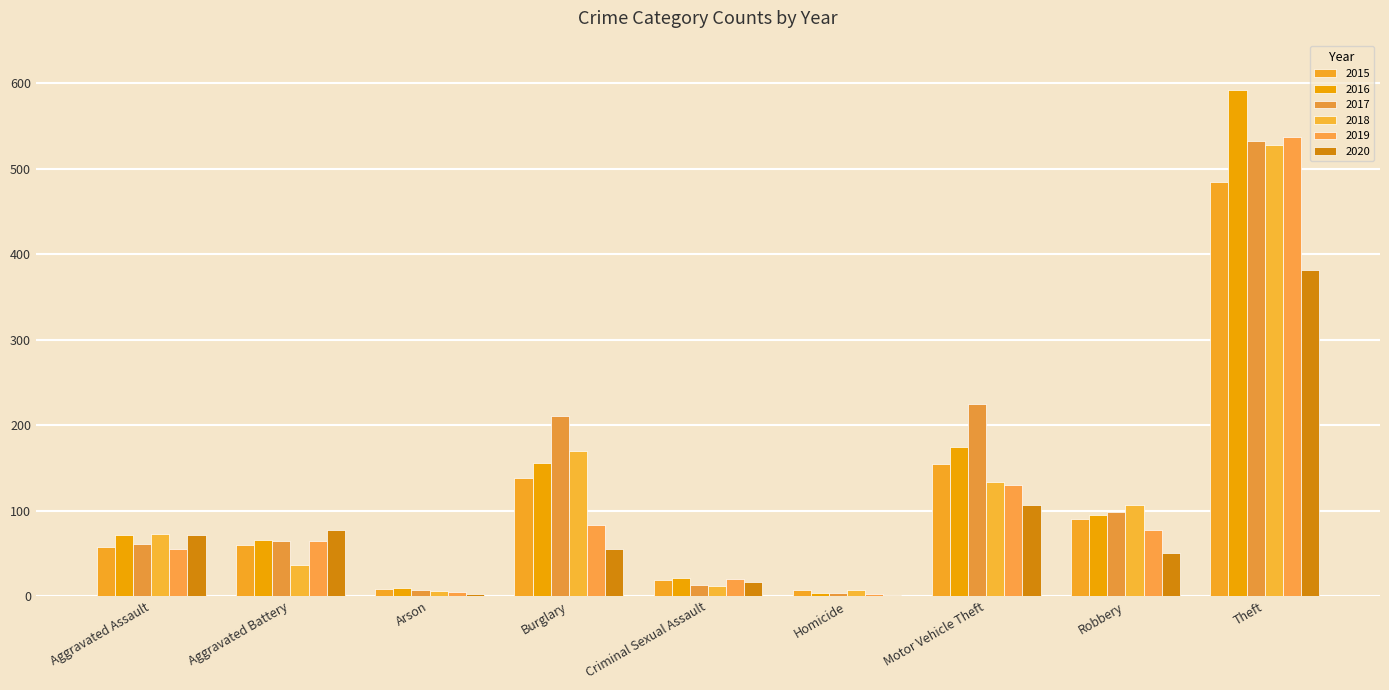

Count the number of data series in this chart.

6